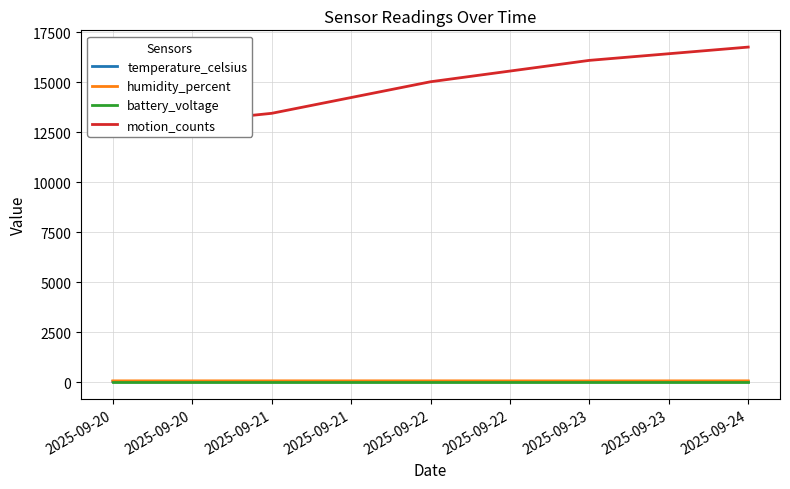

The value of temperature_celsius at 2025-09-21 is 25.9. True or false?

True